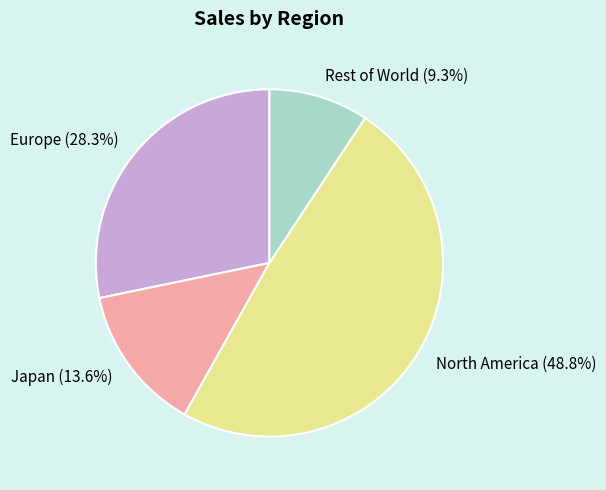

True or false: North America accounts for 49% of the total.

True